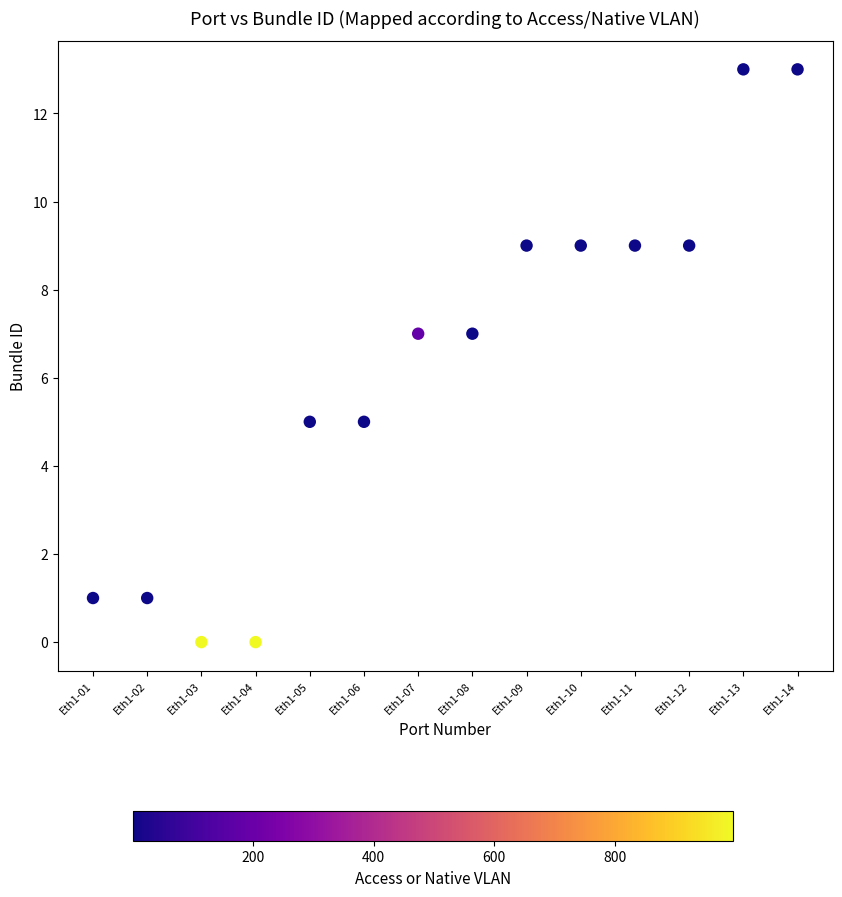

What is the range of X values (max minus min)?

13